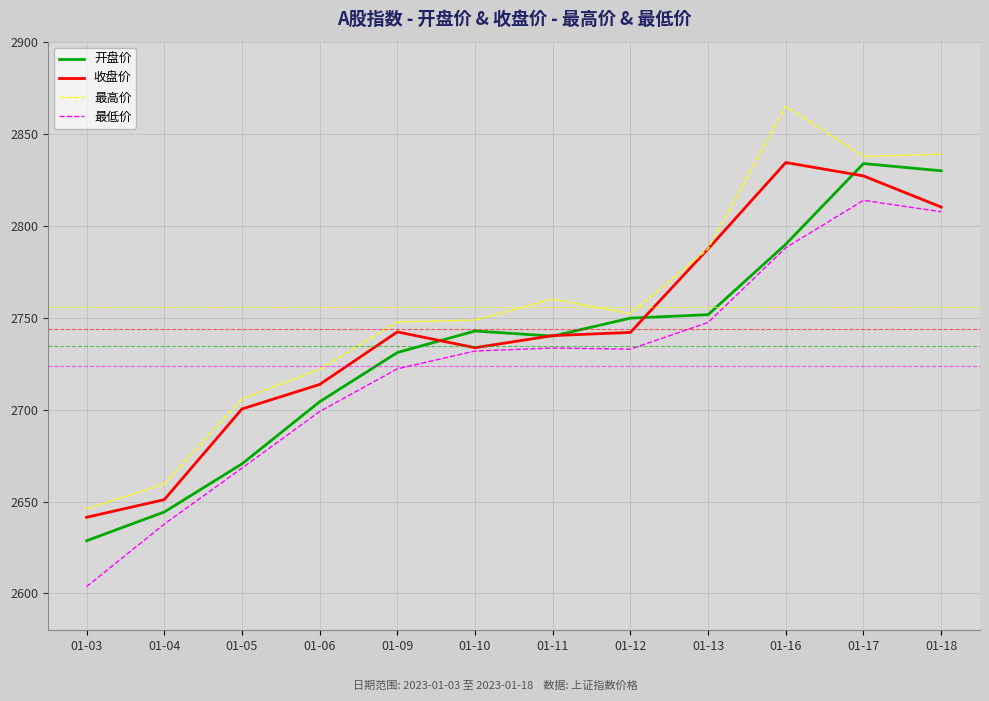

Rank the series by their average value, from highest to lowest.

最高价, 收盘价, 开盘价, 最低价